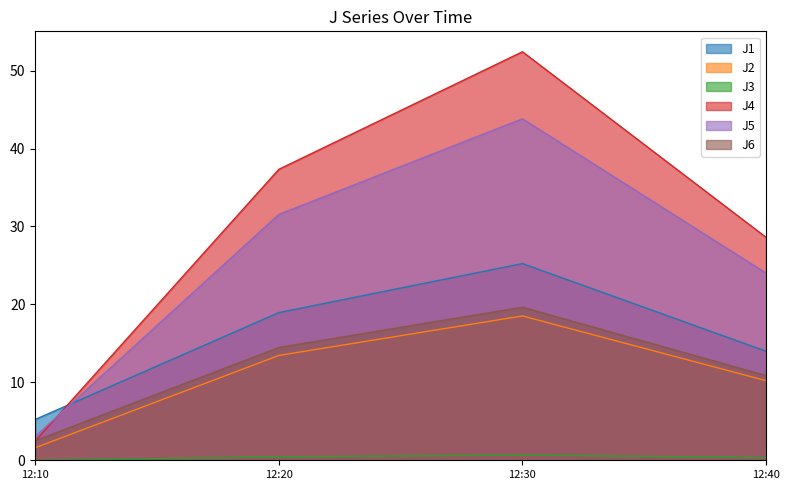

True or false: J4 and J5 intersect in this chart.

True